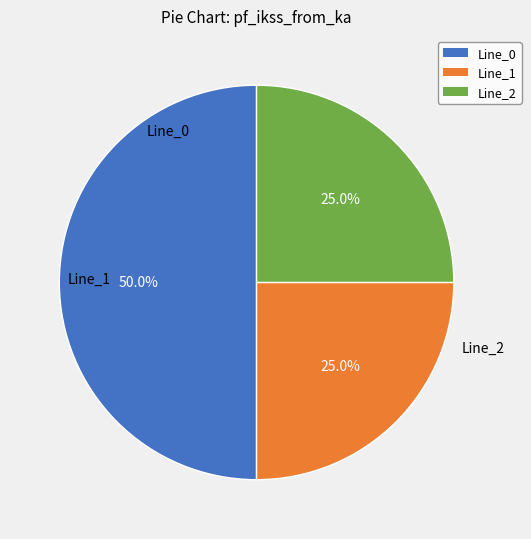

How many segments does this pie chart have?

3